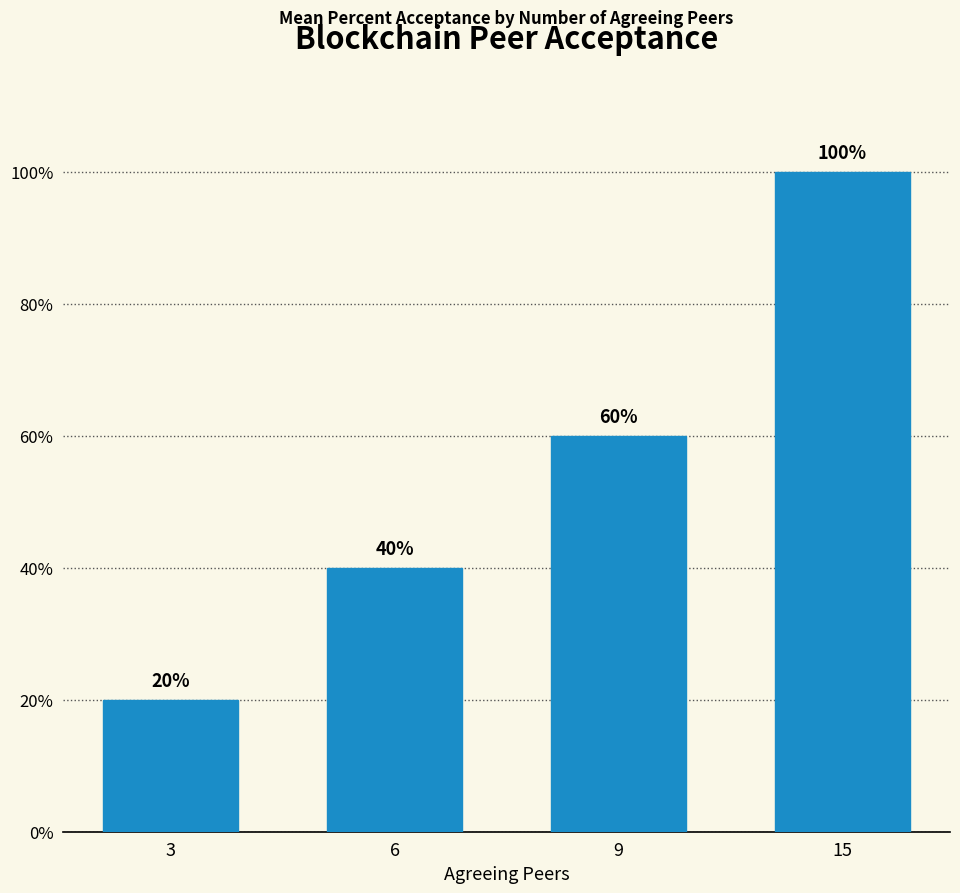

List the labels in order of value, smallest first.

3, 6, 9, 15